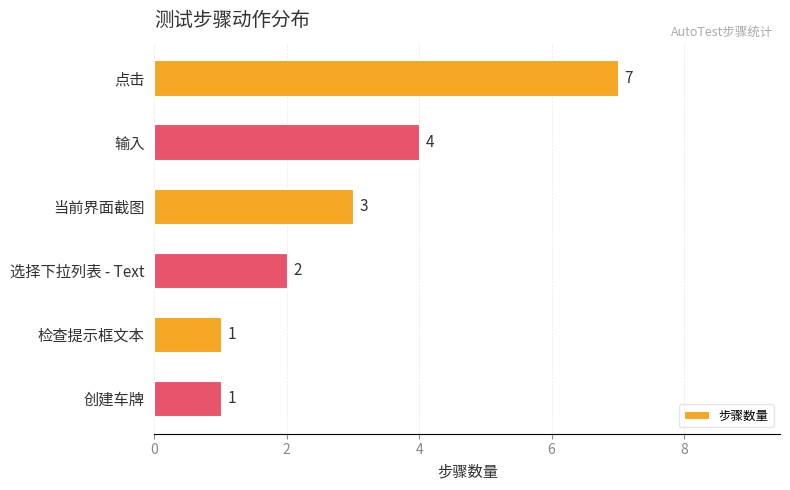

Read the value at 输入.

4